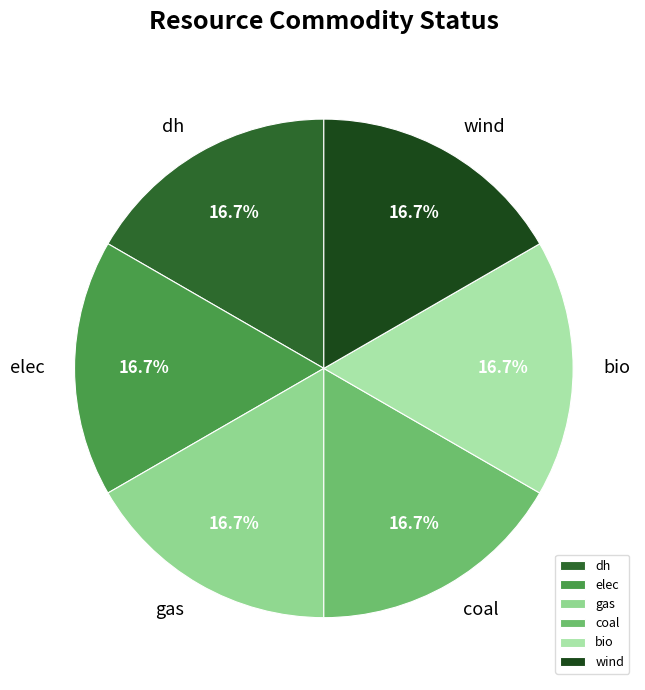

Is there any slice that represents more than half of the pie?

No